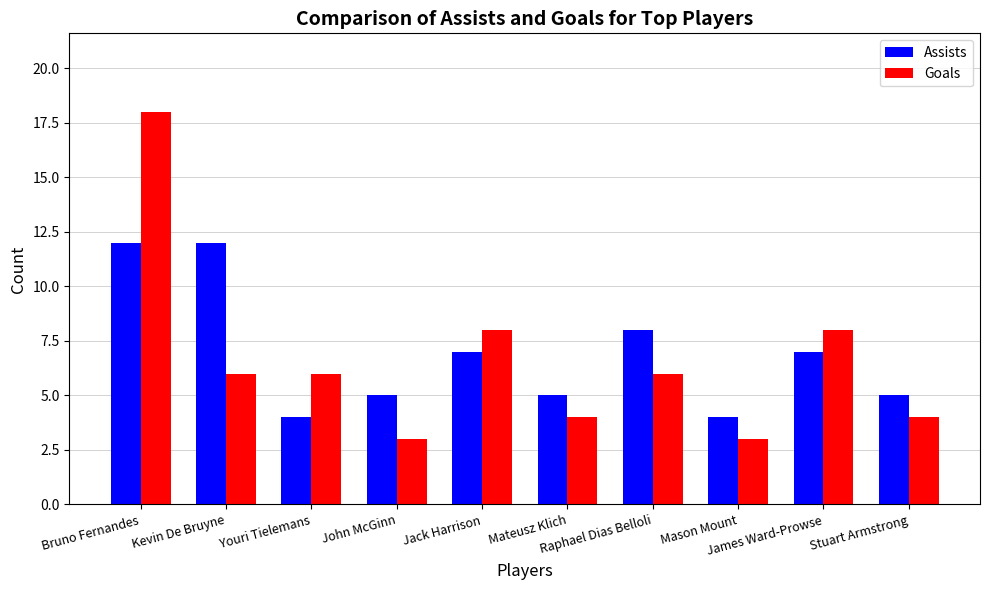

What is the approximate value of Goals at John McGinn, to the nearest 5?

5